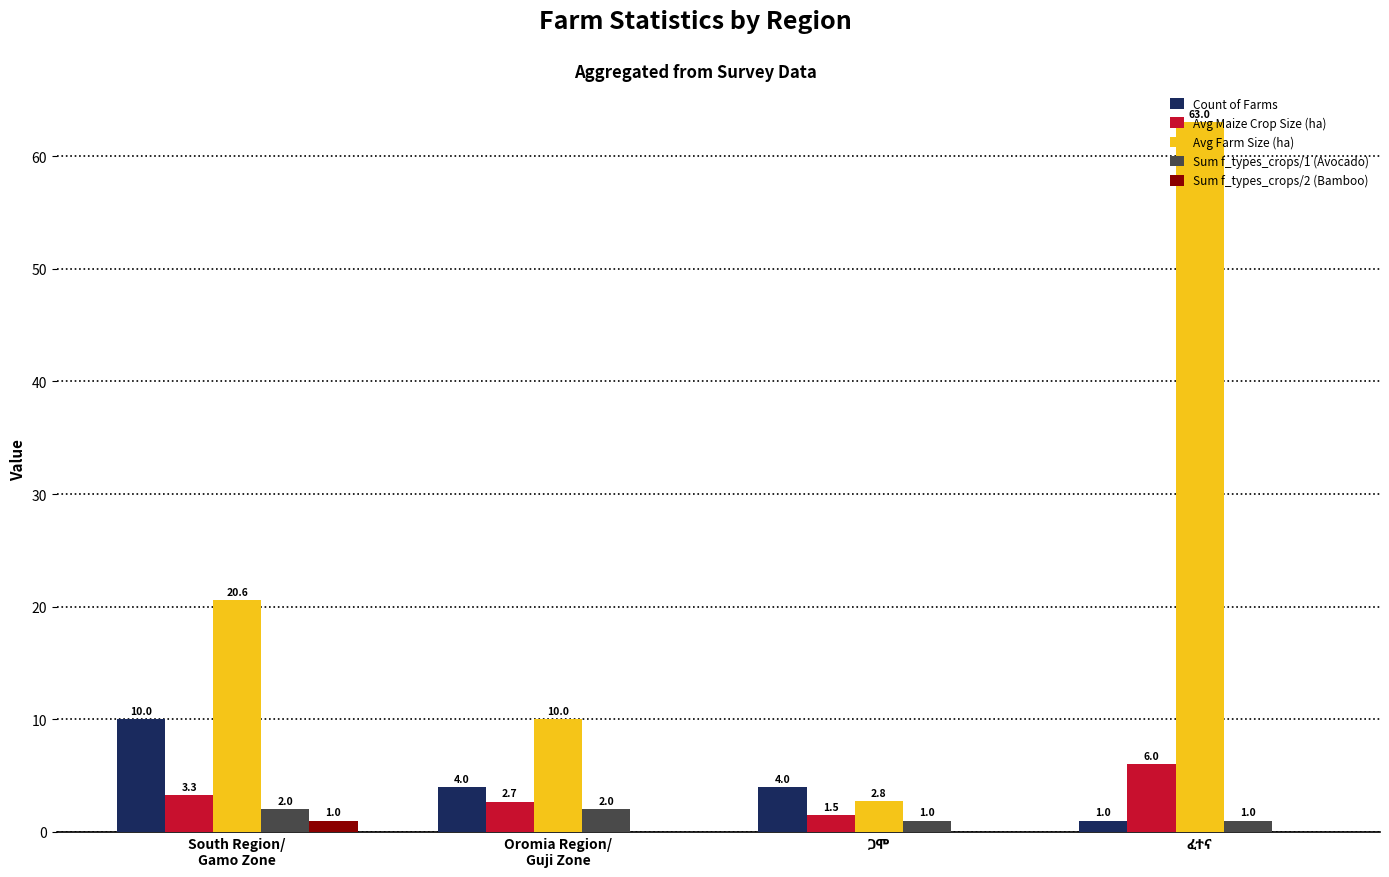

What is the highest value of the Sum f_types_crops/1 (Avocado) series?

2.0